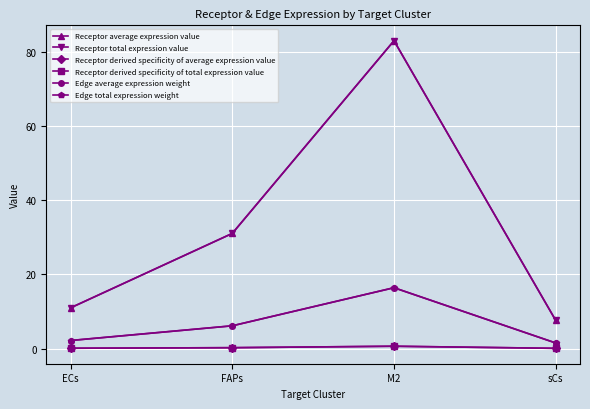

At which category does the chart reach its minimum across all series?

sCs